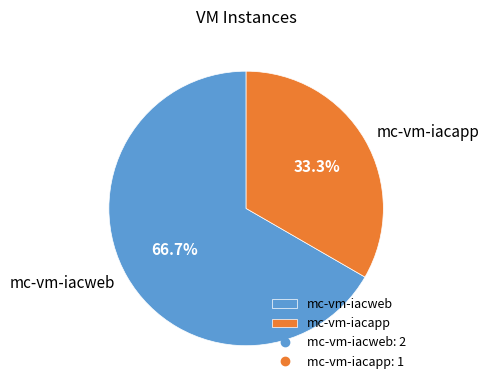

Count the number of slices in the pie.

2